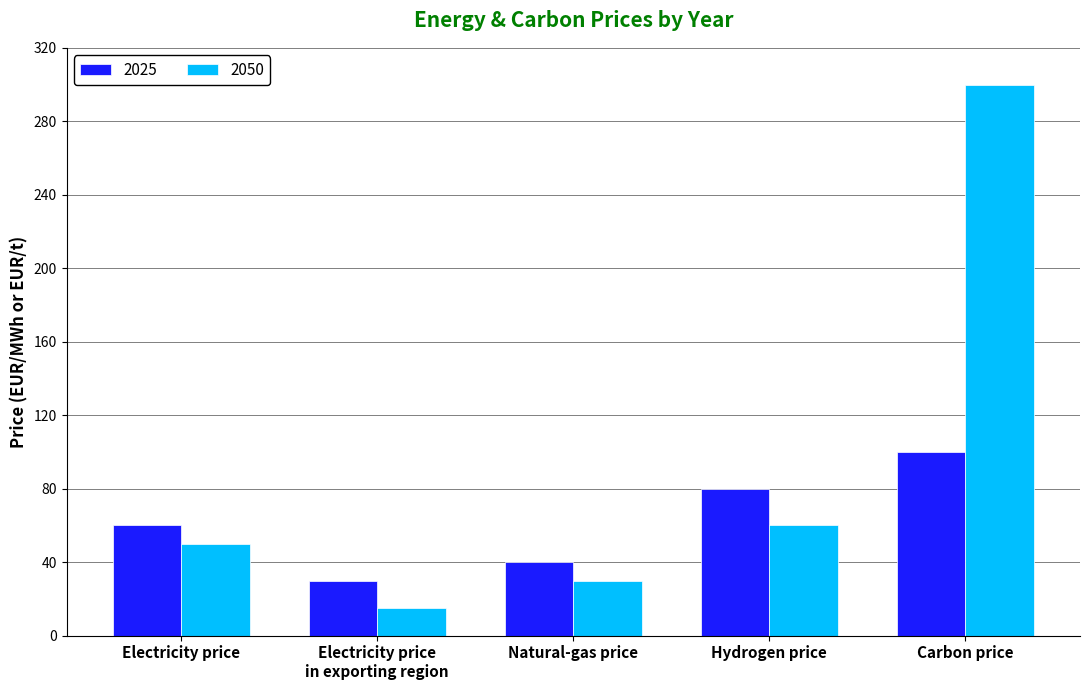

What is the difference between the highest and lowest values at Hydrogen price?

20